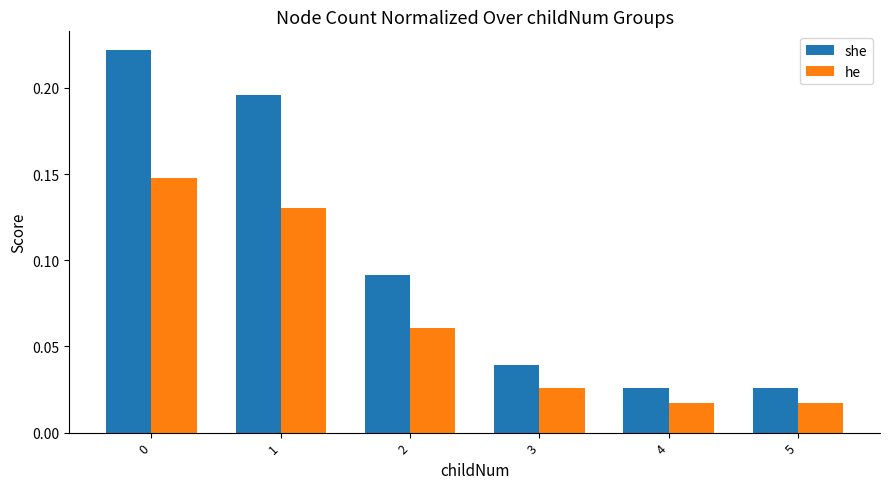

Which series has the largest range (max minus min)?

she